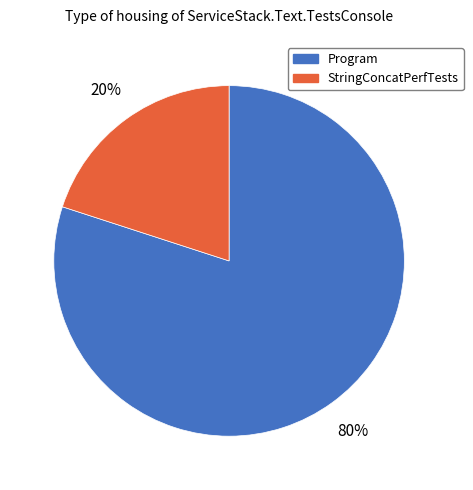

What is the smallest slice in the pie chart?

StringConcatPerfTests